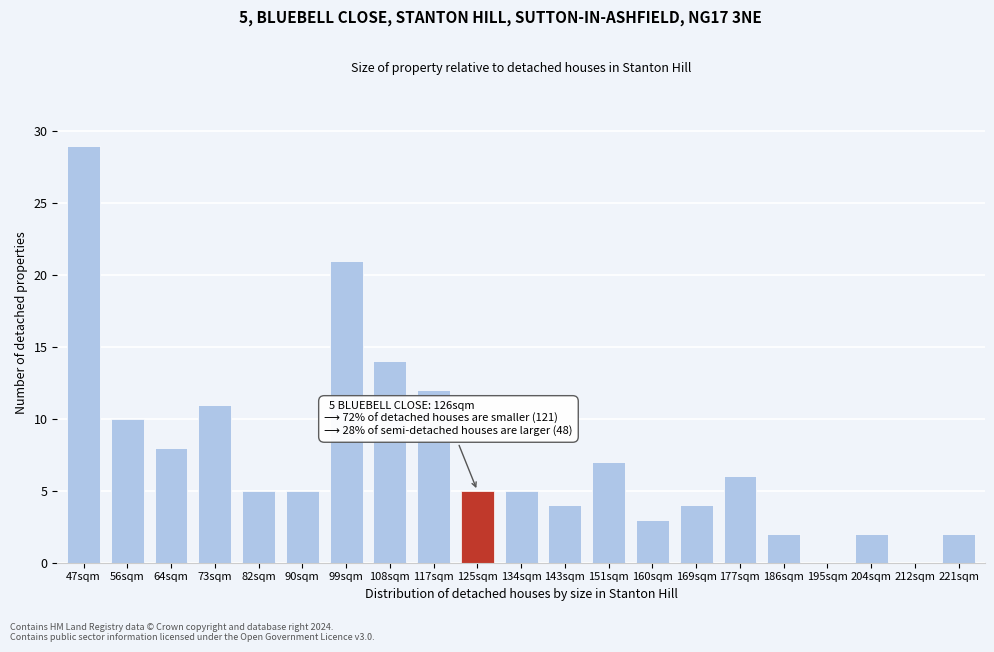

Reading right to left, what are all the values shown in this chart?

221sqm=2	212sqm=0	204sqm=2	195sqm=0	186sqm=2	177sqm=6	169sqm=4	160sqm=3	151sqm=7	143sqm=4	134sqm=5	125sqm=5	117sqm=12	108sqm=14	99sqm=21	90sqm=5	82sqm=5	73sqm=11	64sqm=8	56sqm=10	47sqm=29